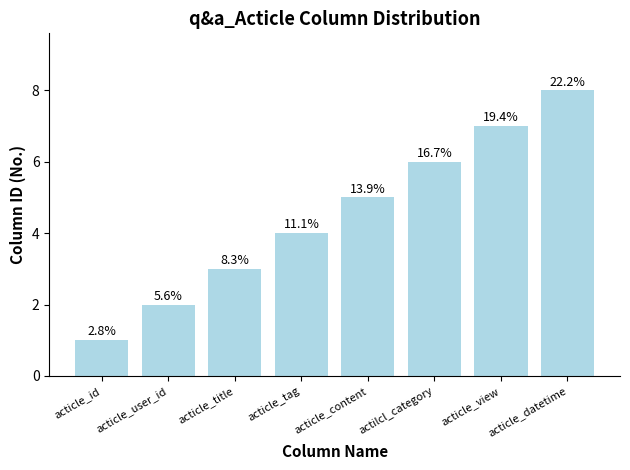

How many bars are there in total?

8